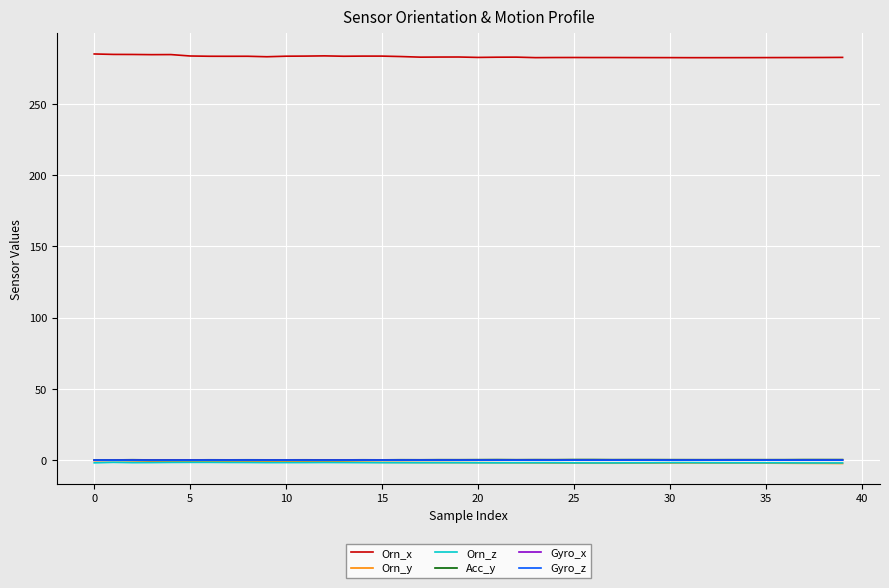

Which series has the largest total across all categories?

Orn_x